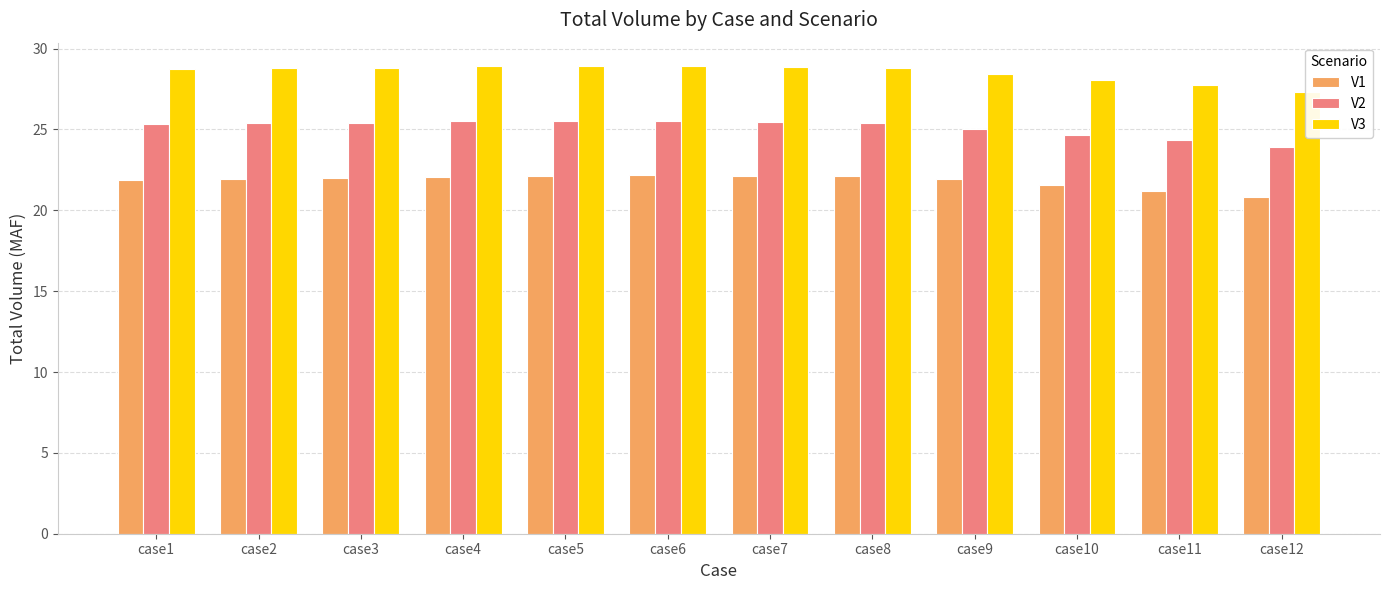

The V1 series shows 21.2 at case11. True or false?

True